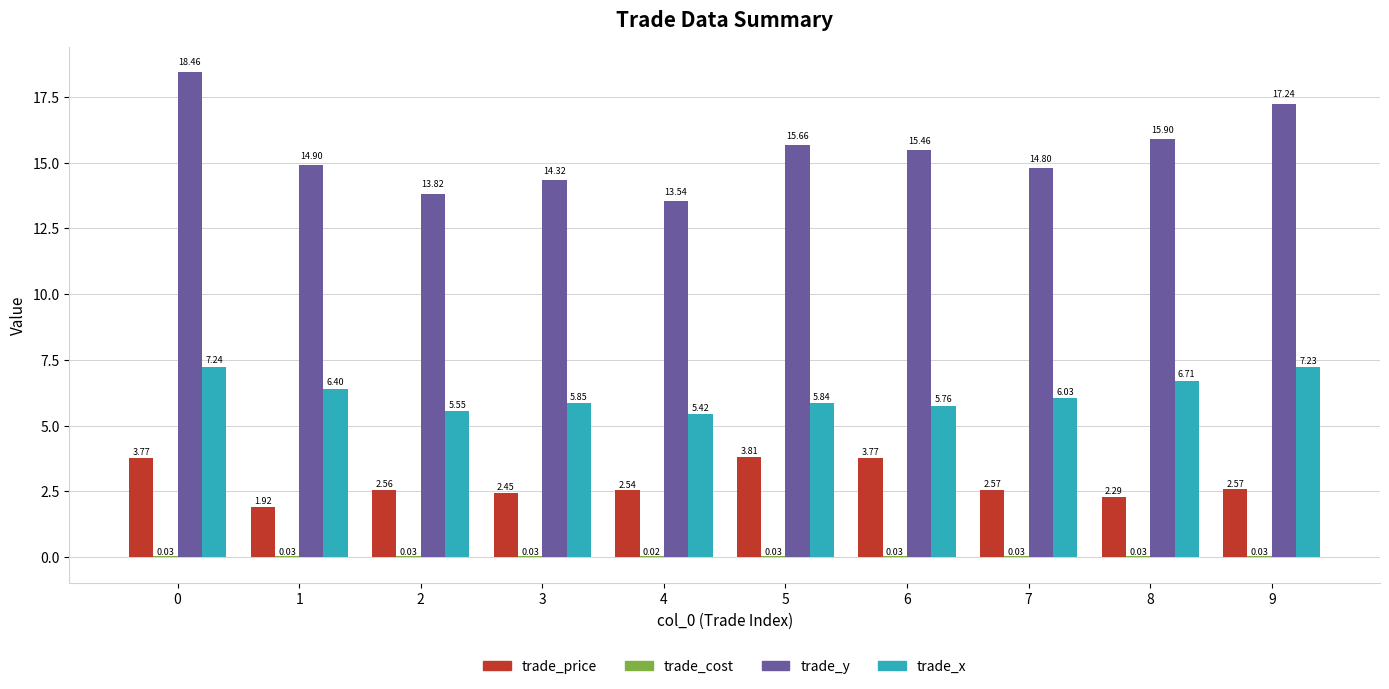

Which series has the largest total across all categories?

trade_y